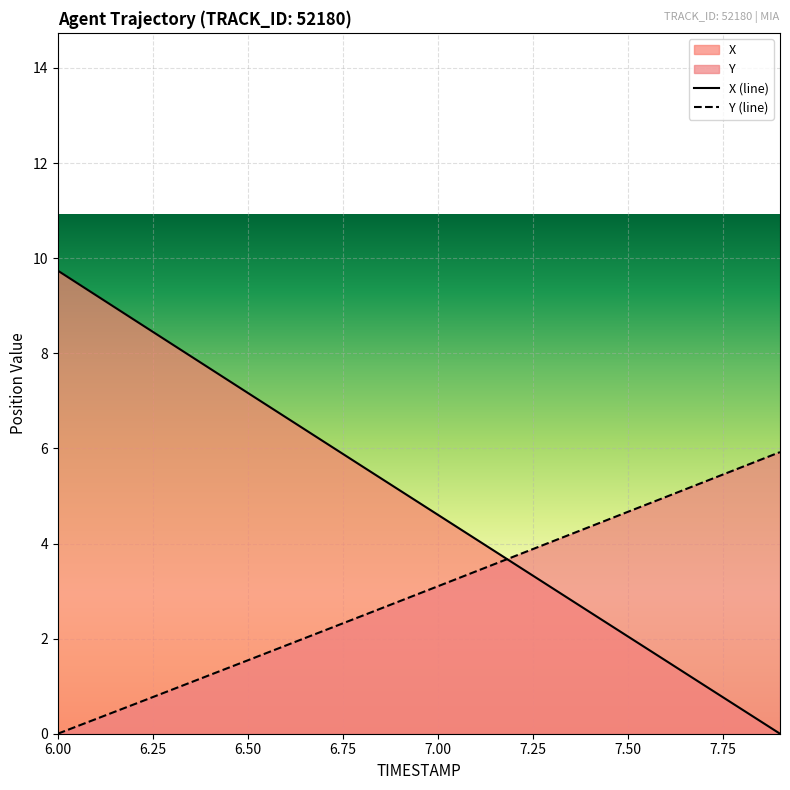

What are all the series names shown in the legend?

X, Y